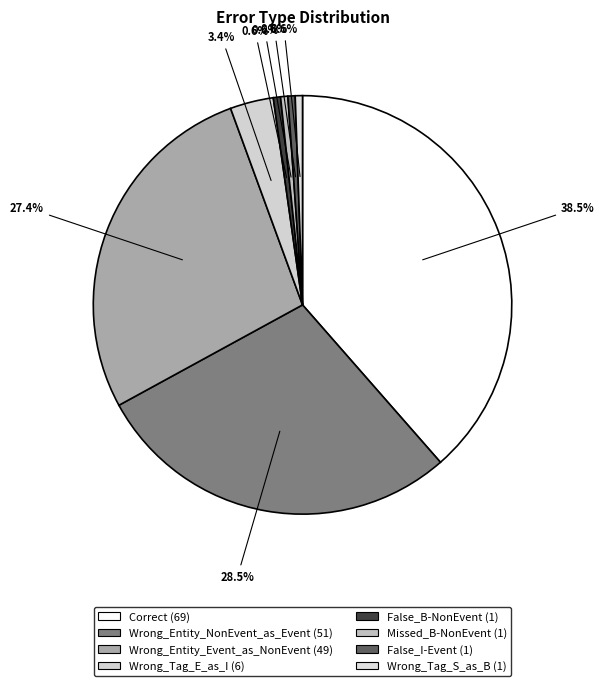

Which slice is the largest?

Correct